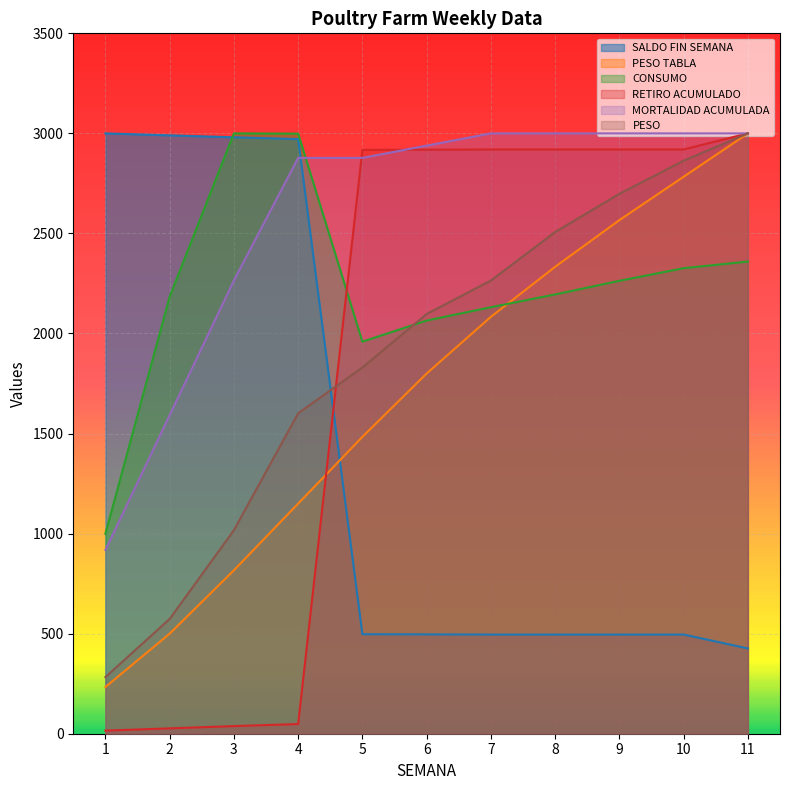

What is the sum of all MORTALIDAD ACUMULADA values?

28469.4